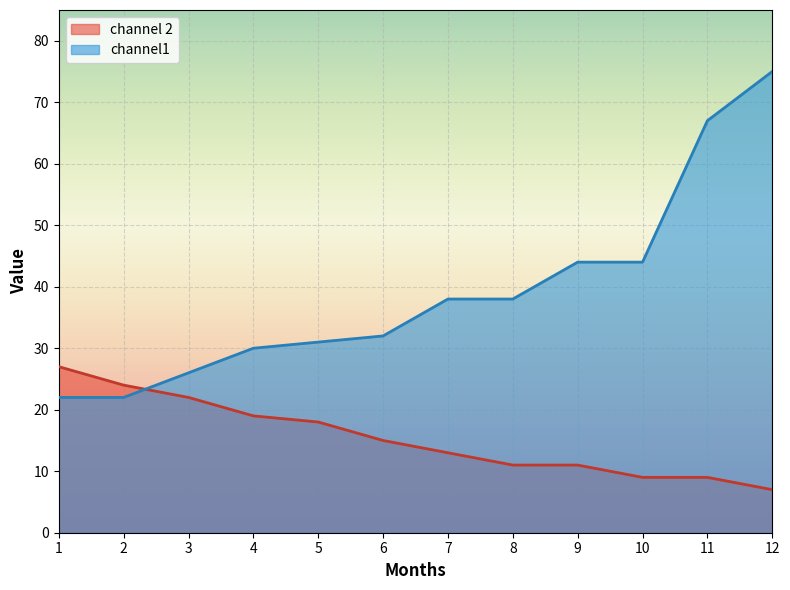

What is the average value of the channel1 series?

39